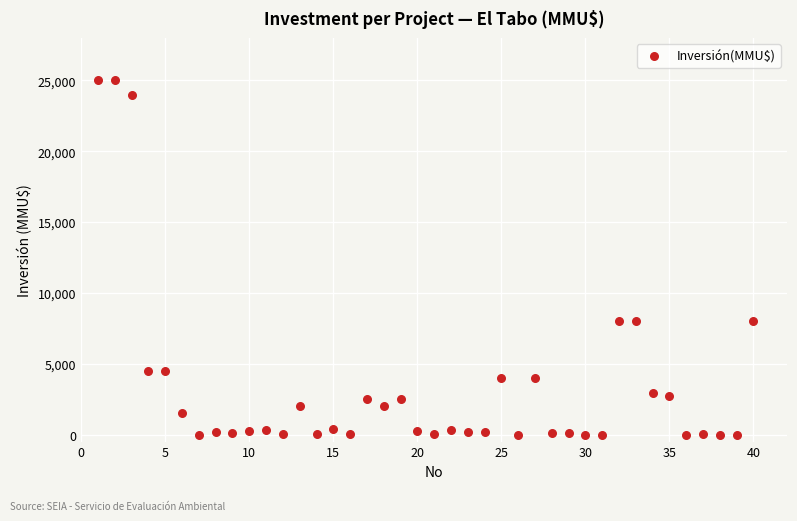

What is the range of X values (max minus min)?

39